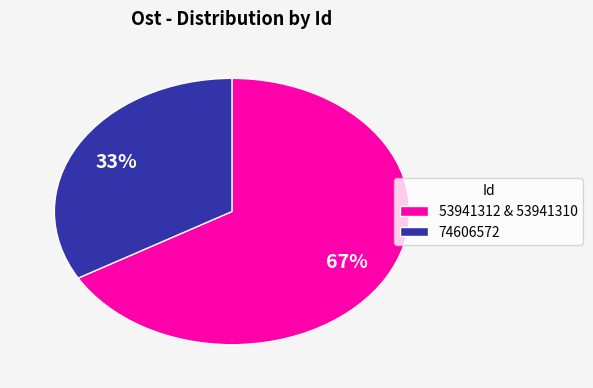

Do 74606572 and 53941312 & 53941310 together represent more than half of the pie?

Yes